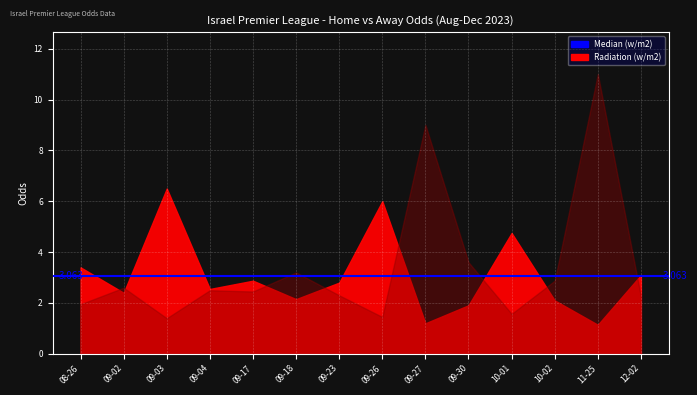

In Median (w/m2), how many points are higher than both neighbors (excluding endpoints)?

5